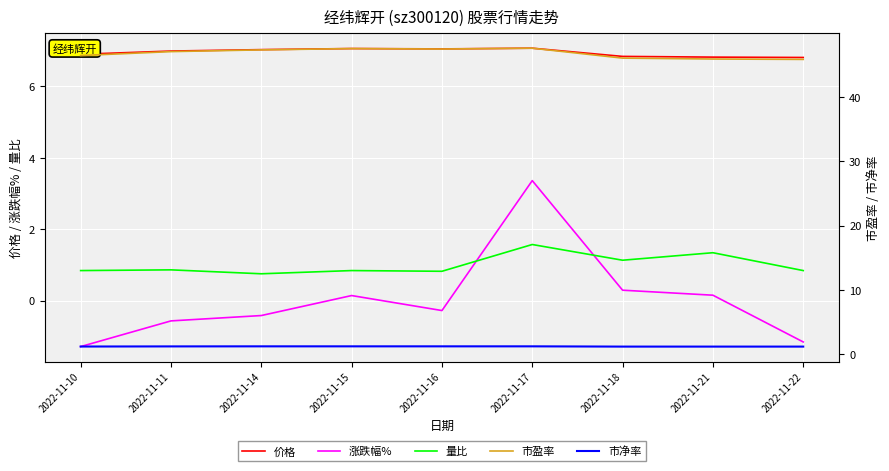

Is the value of 市净率 at 2022-11-11 greater than the value of 量比 at 2022-11-18?

Yes